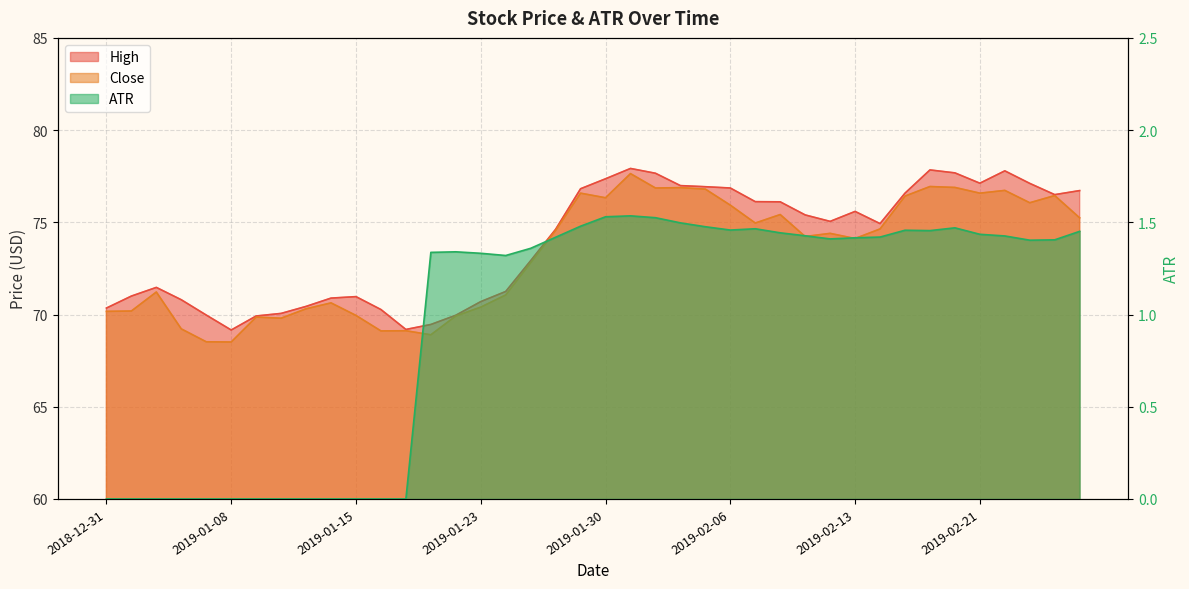

True or false: High and ATR cross at least once.

False